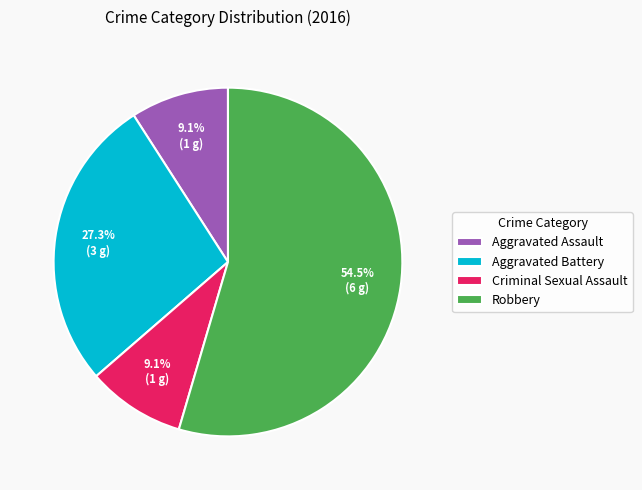

To the nearest percent, what percentage of the pie is Criminal Sexual Assault?

9%